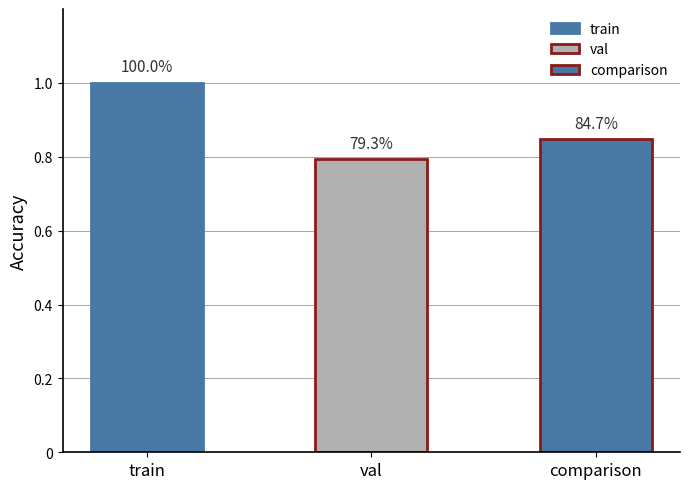

What position from the right is val?

2